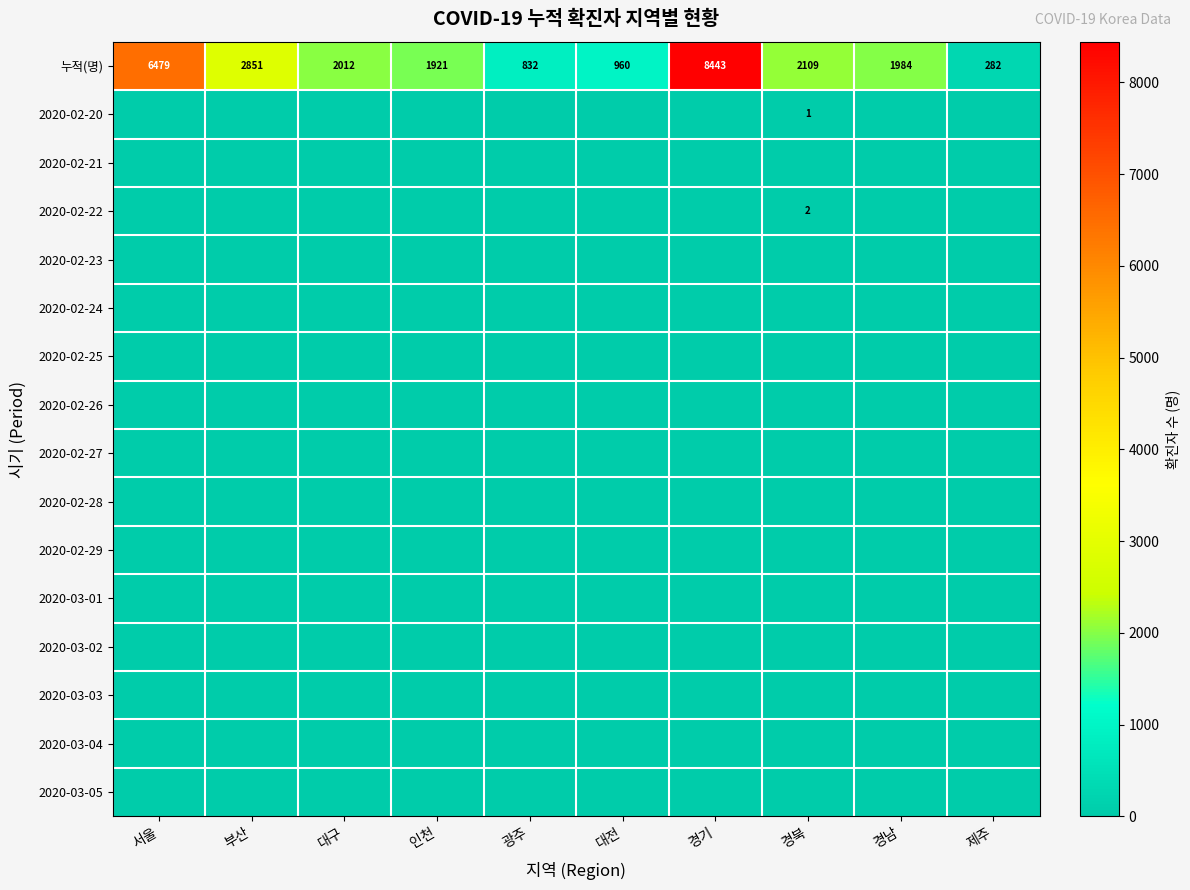

What is the maximum value for 누적(명)?

8443